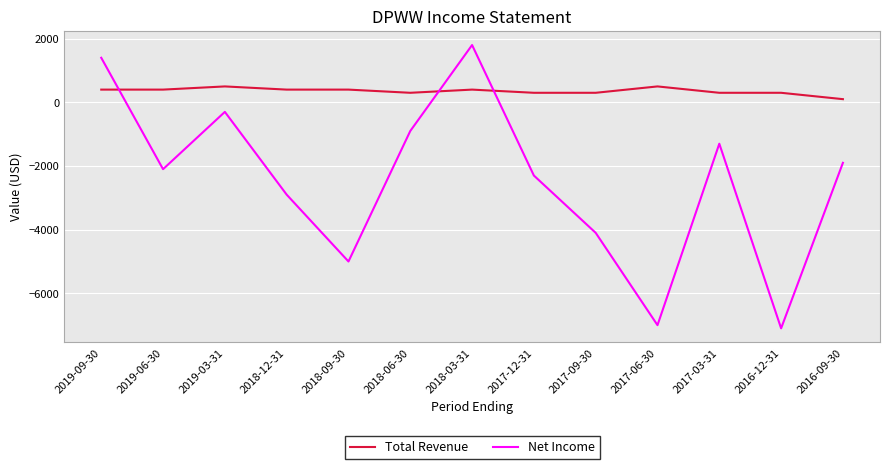

How many Total Revenue values are between 300 and 400?

10